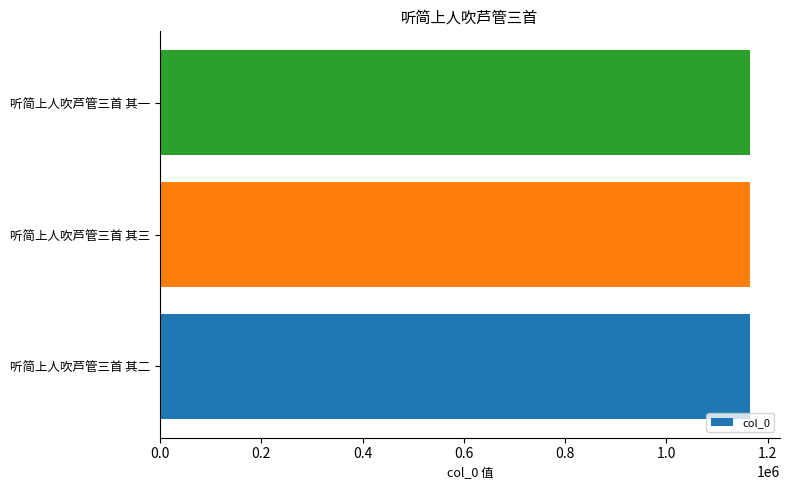

What is the smallest value displayed?

1165842